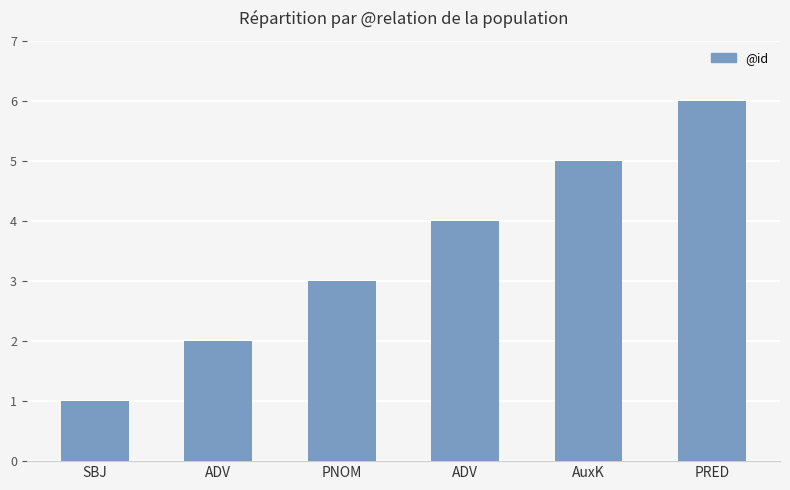

List the labels in order of value, largest first.

PRED, AuxK, ADV, PNOM, ADV, SBJ